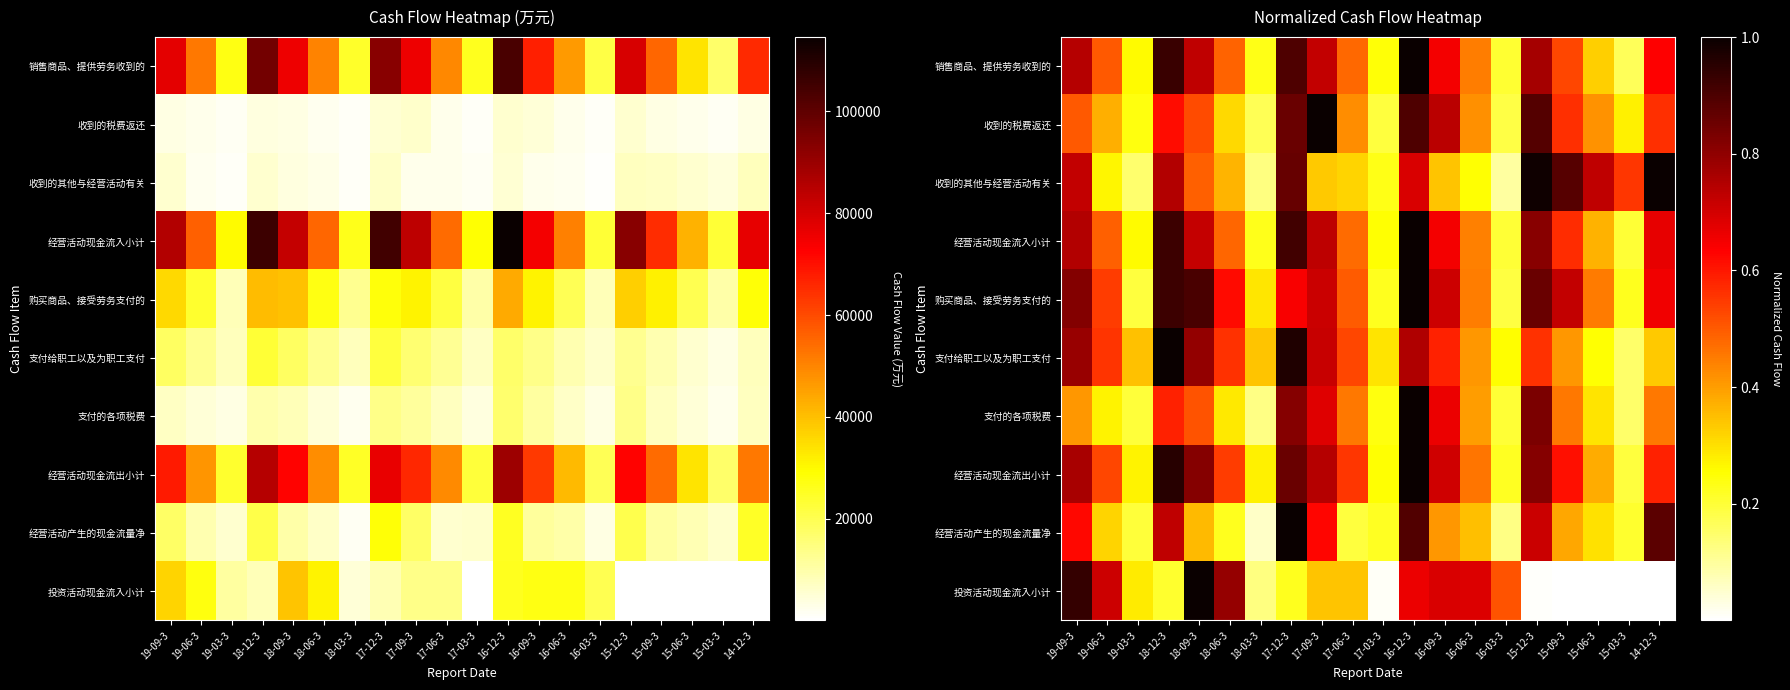

Read the 支付给职工以及为职工支付 value at 18-12-3.

1.0